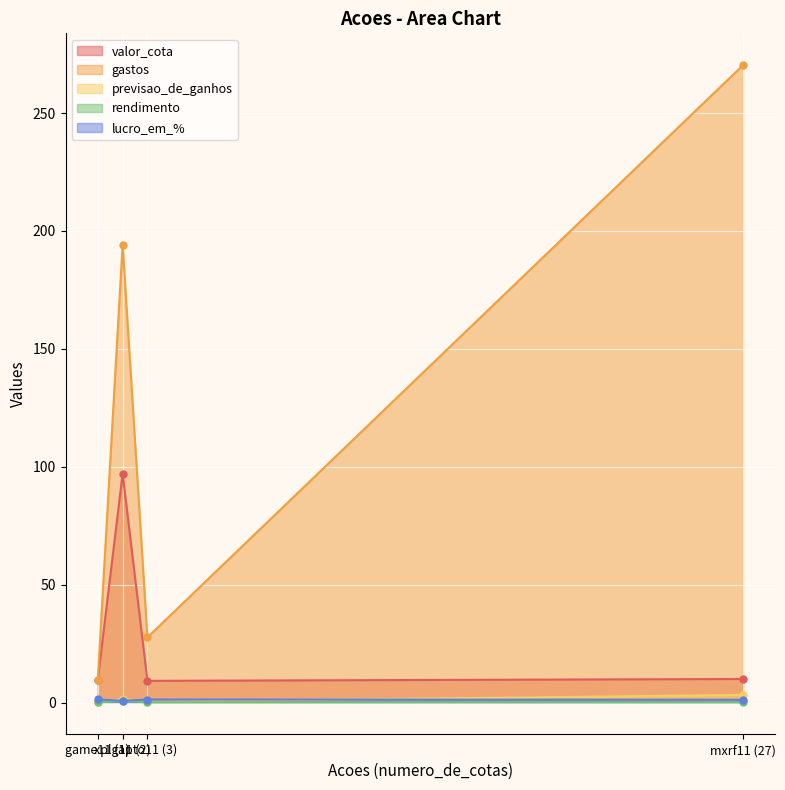

What is the total value across all series at apto11 (3)?

38.7